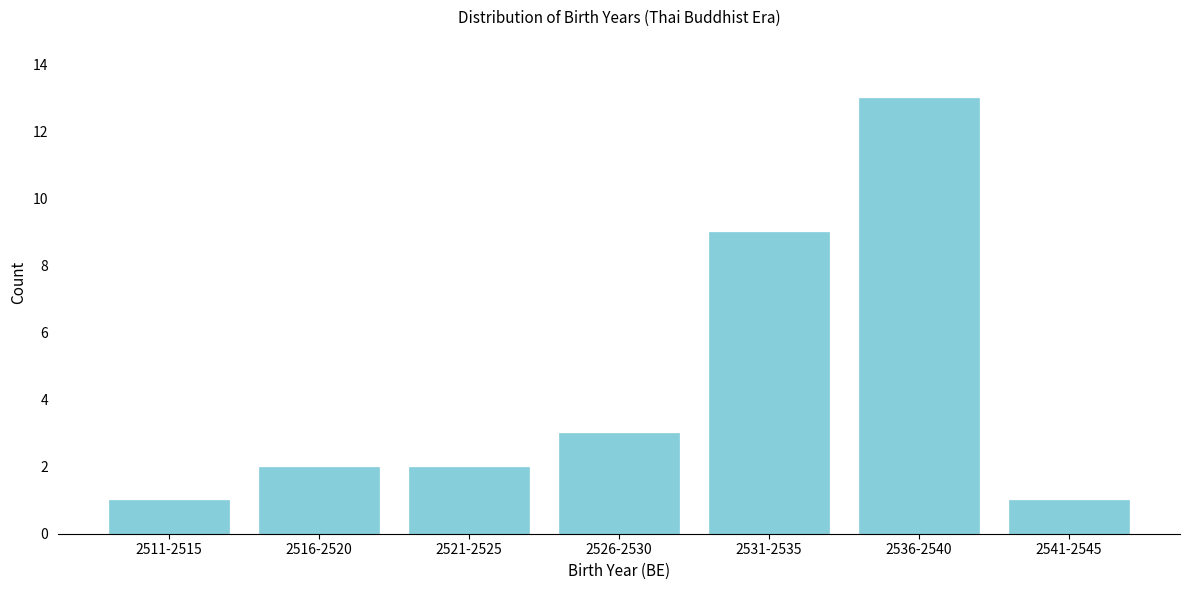

Reading left to right, transcribe all the data shown in this chart.

2511-2515=1	2516-2520=2	2521-2525=2	2526-2530=3	2531-2535=9	2536-2540=13	2541-2545=1